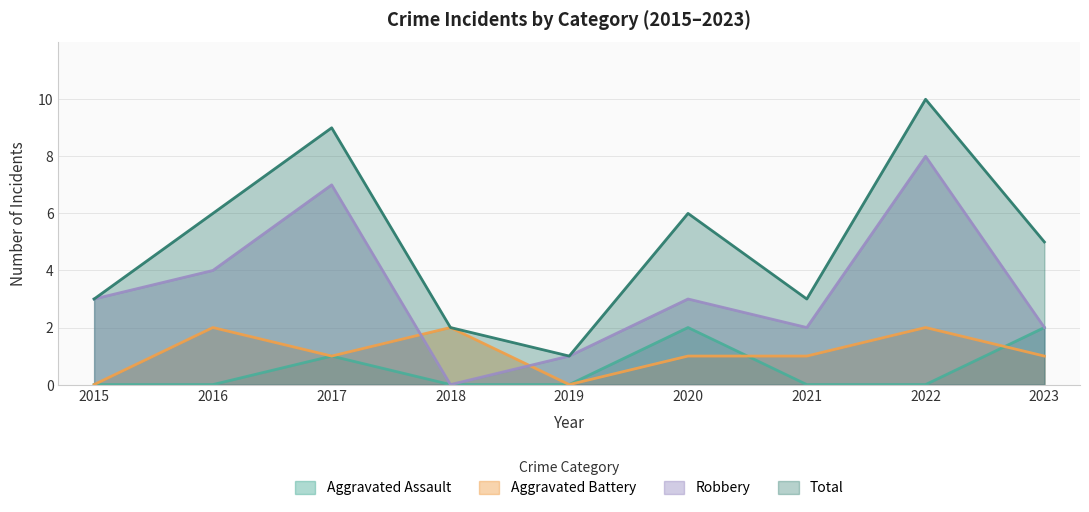

At which category does Aggravated Battery reach its first local valley?

2017